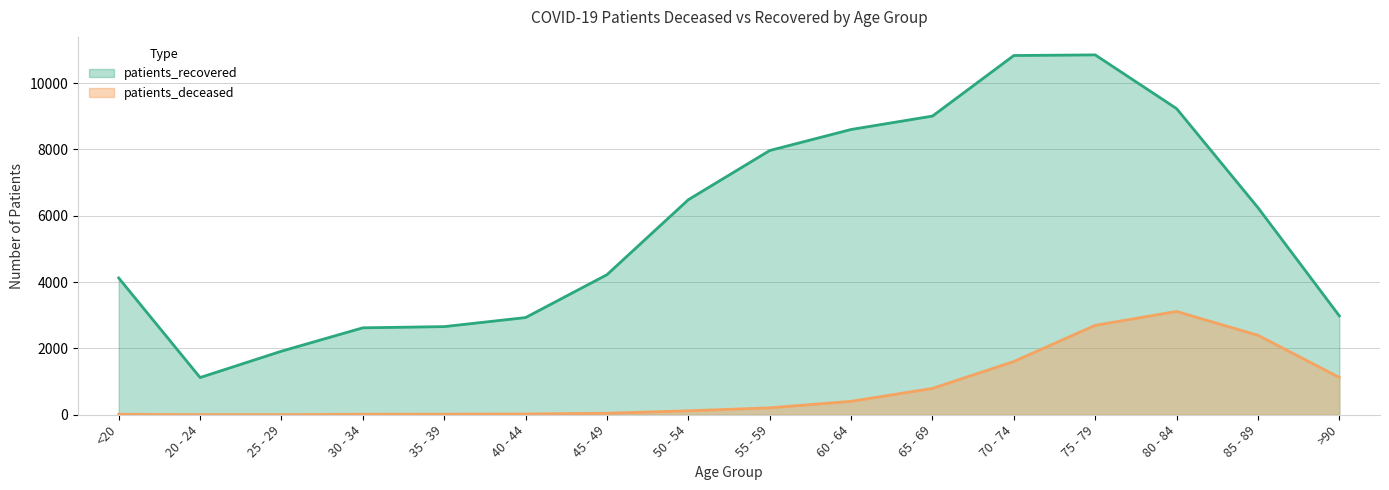

The patients_deceased series shows 208 at 55 - 59. True or false?

True